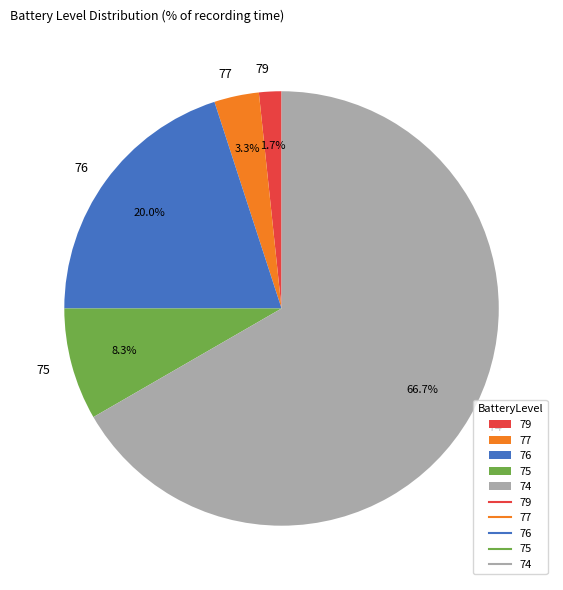

To the nearest percent, what is the difference between the largest and smallest slice percentages?

65%